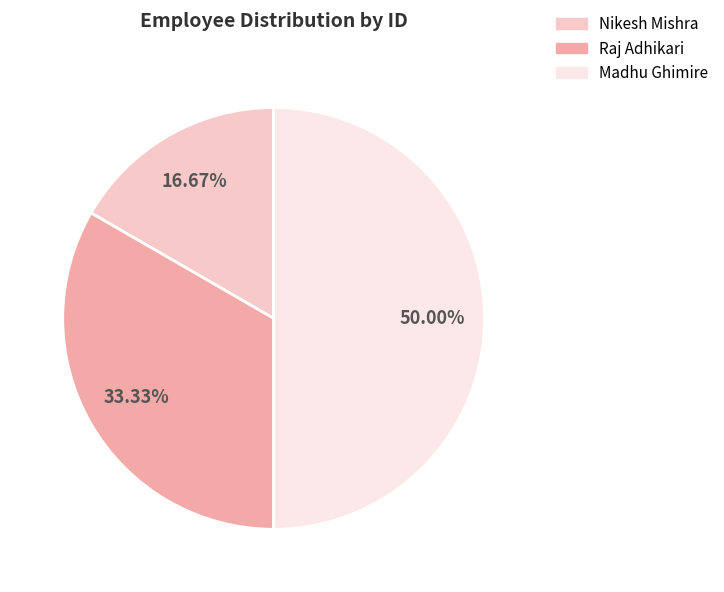

Count the number of slices in the pie.

3